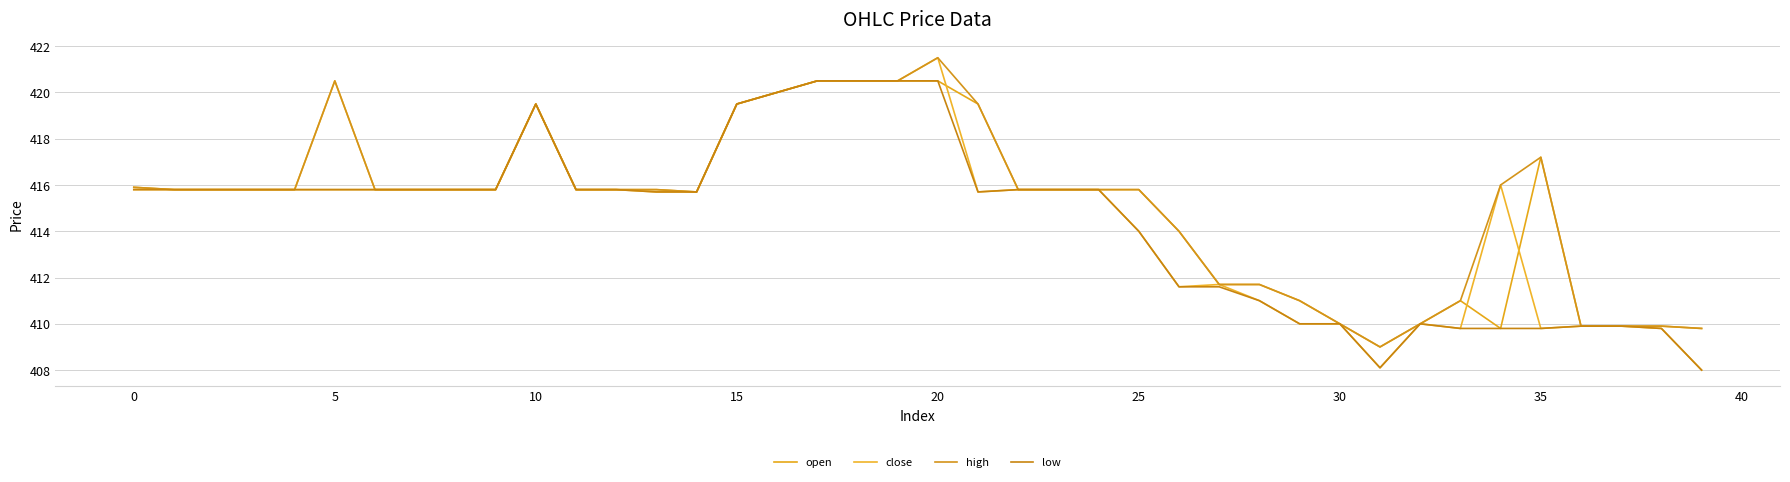

Does the chart have visible grid lines?

Yes